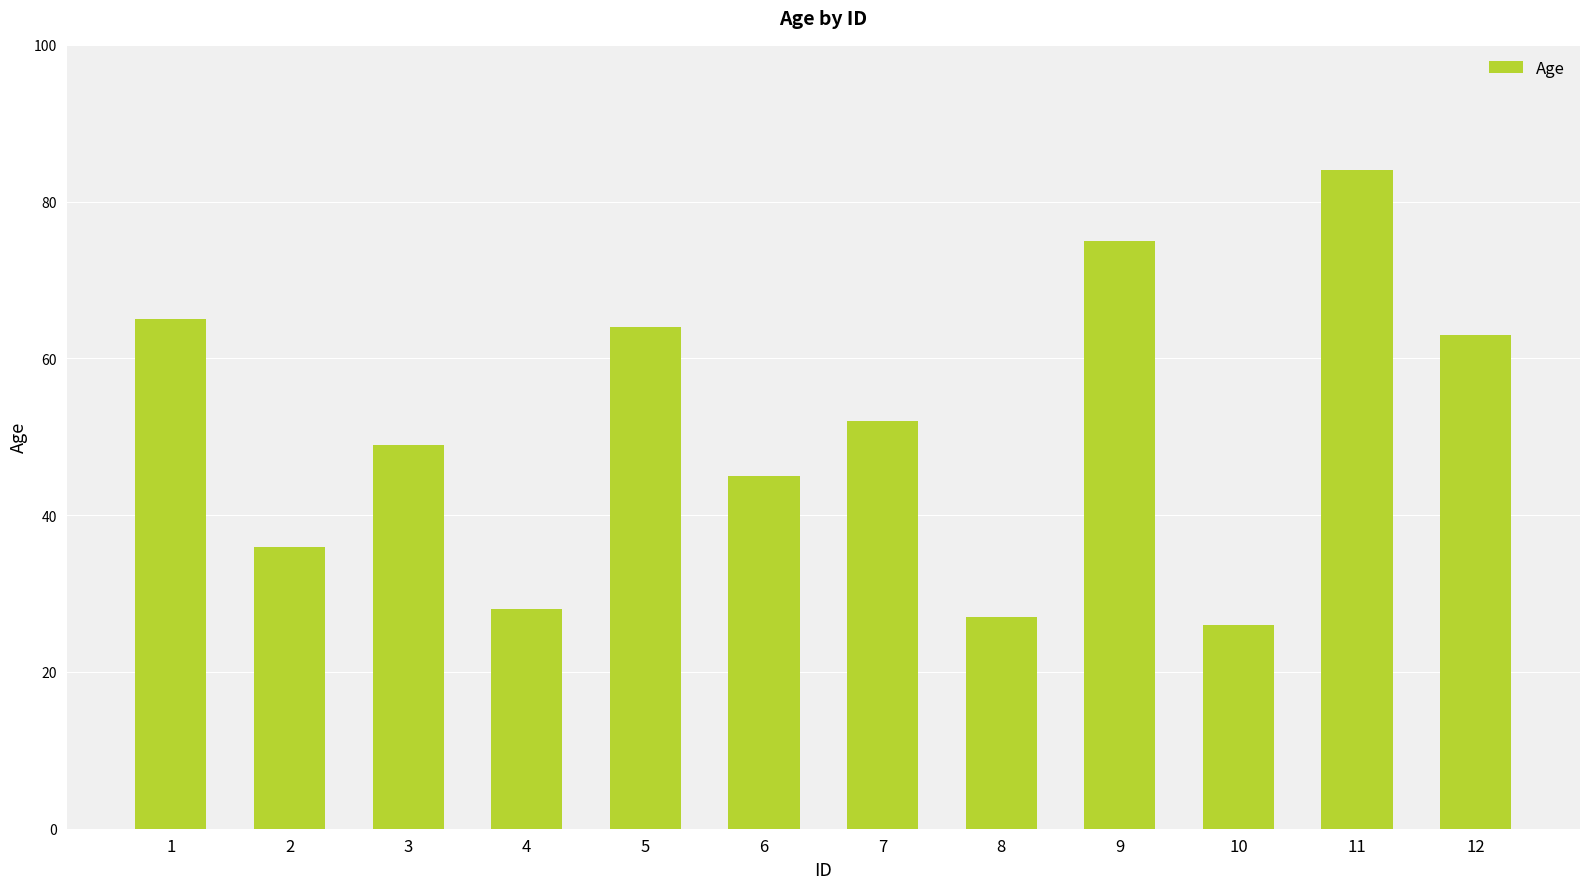

What is the change in value from 1 to 10?

-39